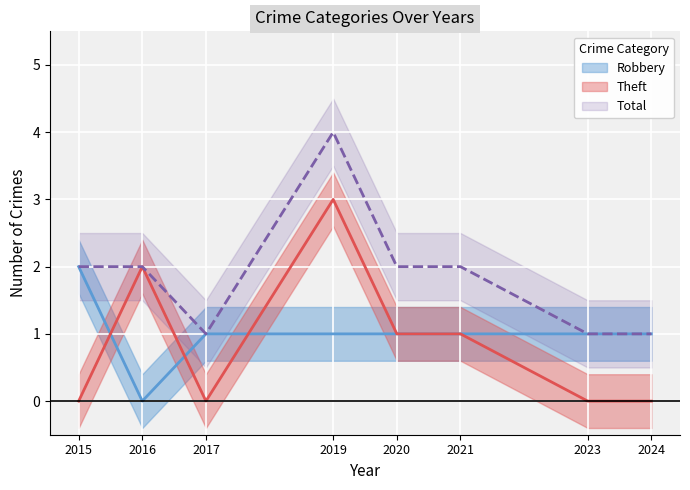

Rank the categories by Robbery value from highest to lowest.

2015, 2017, 2019, 2020, 2021, 2023, 2024, 2016